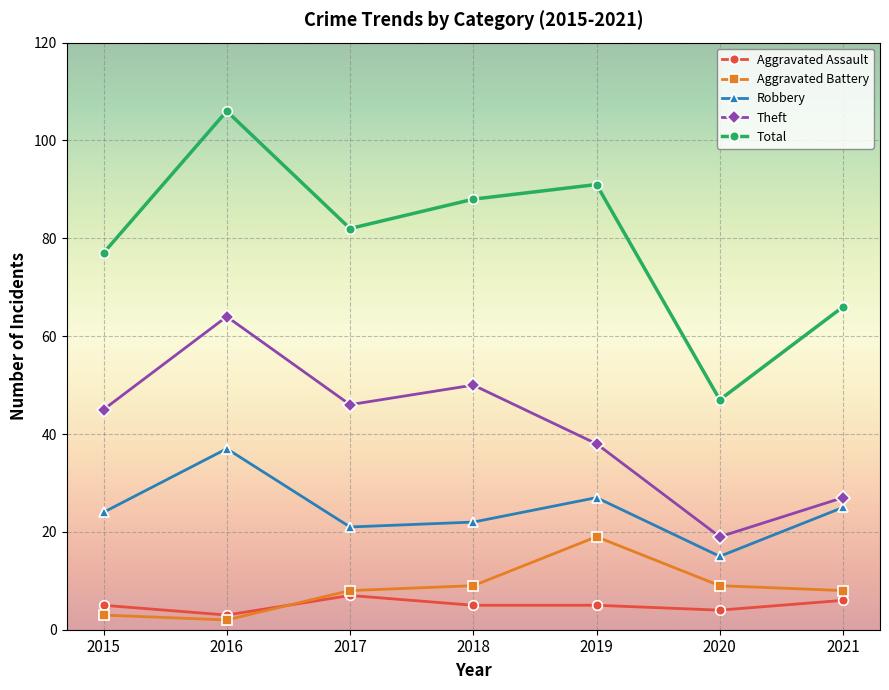

Between 2020 and 2021, which series saw the biggest shift?

Total